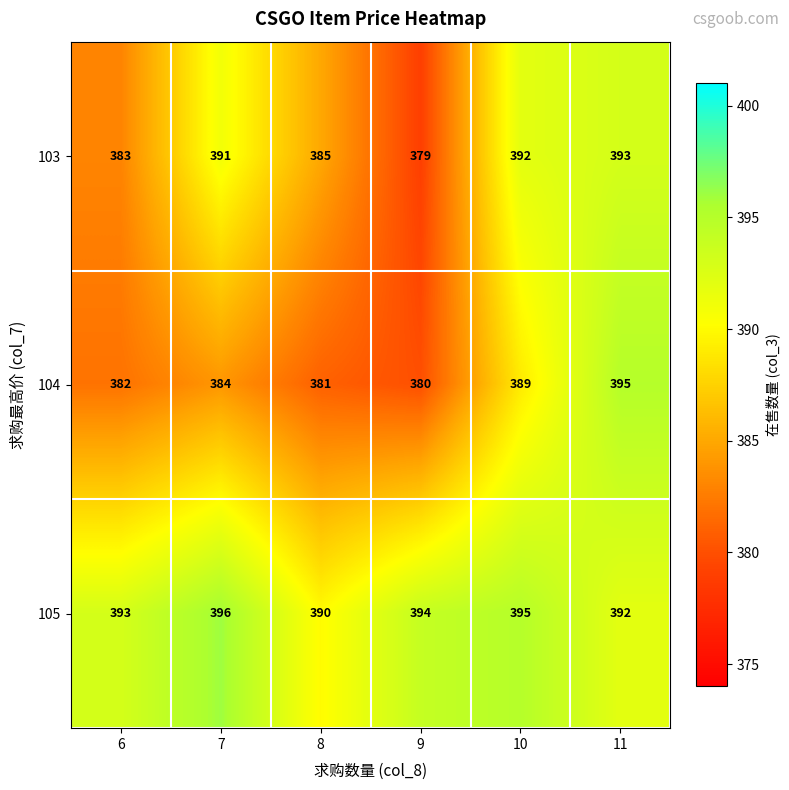

What is the highest value of the 105 series?

396